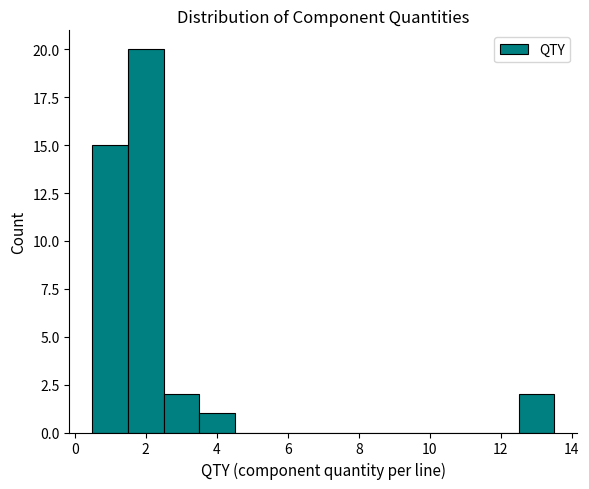

How tall is the bar that spans 12.5 to 13.5 on the x-axis? Neither the bar edges nor the heights are printed on the chart, so give them approximately, as read against the axes.

2